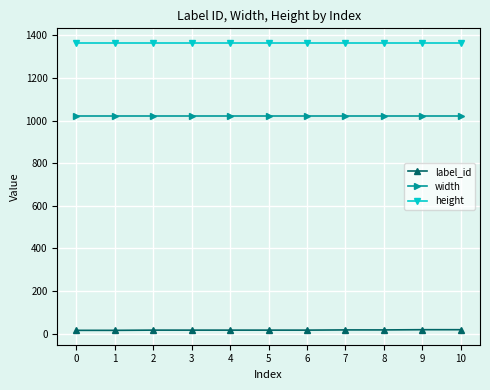

True or false: width and height cross at least once.

False